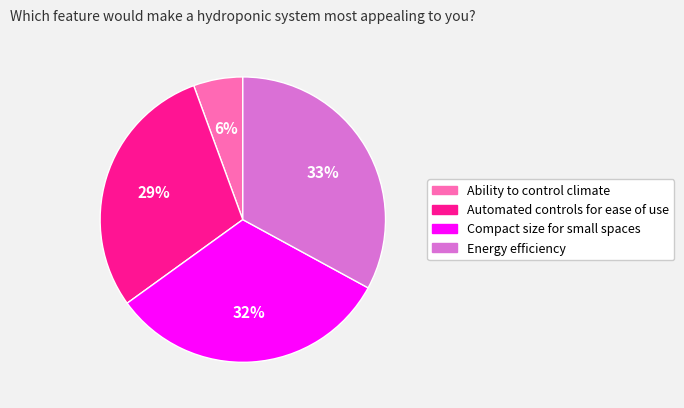

Count the number of slices in the pie.

4